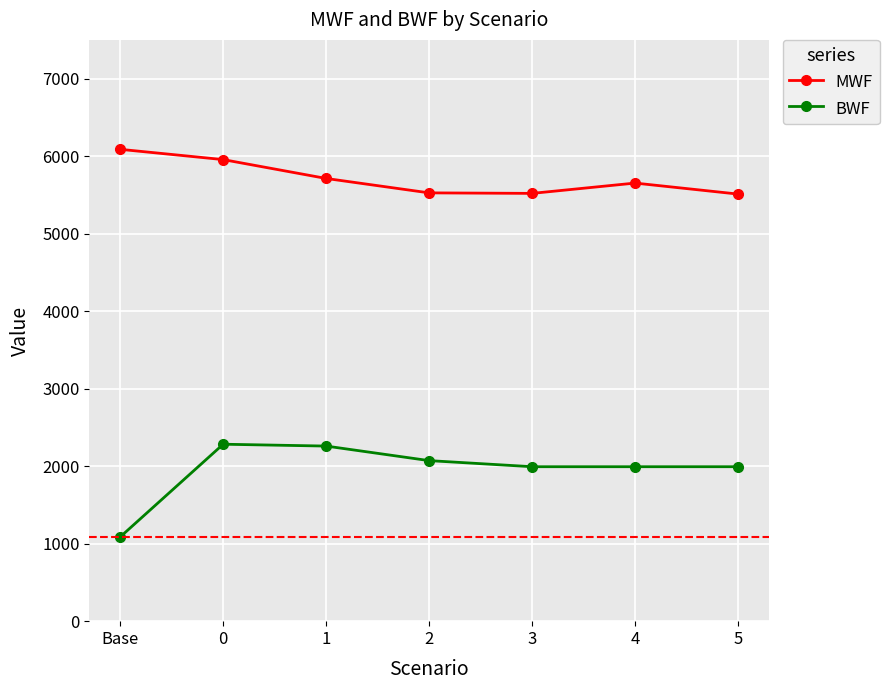

What is the total value across all series at 4?

7645.4